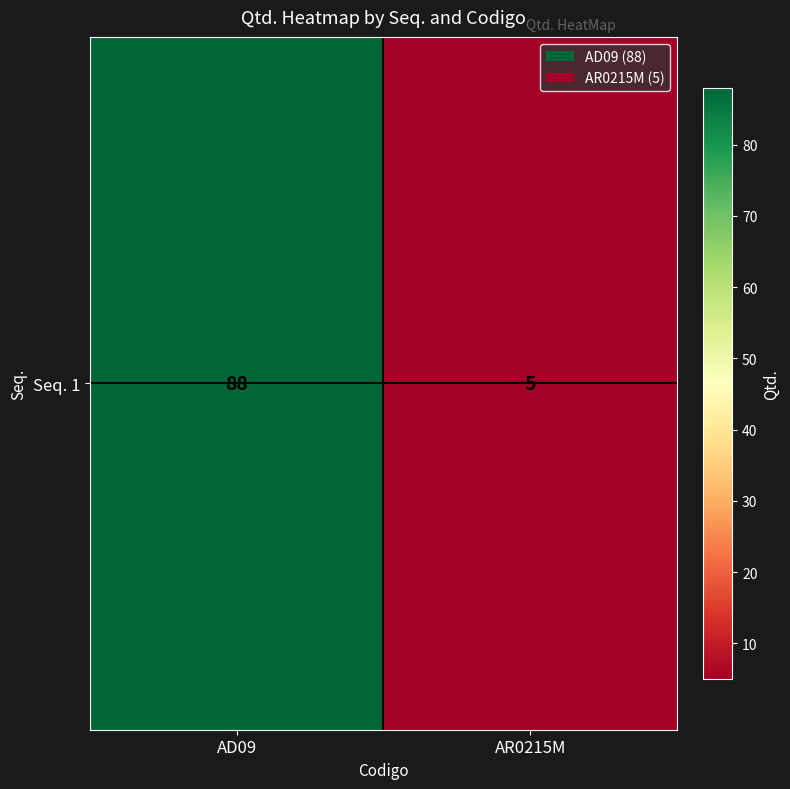

What is the sum of all values?

93